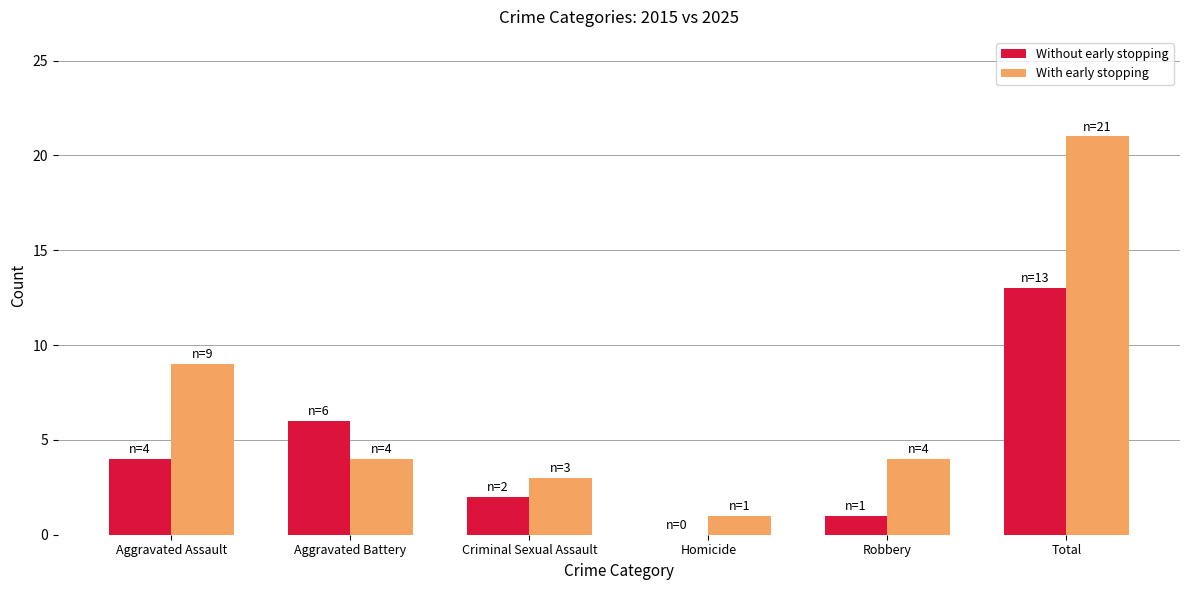

How many groups of bars are there?

6